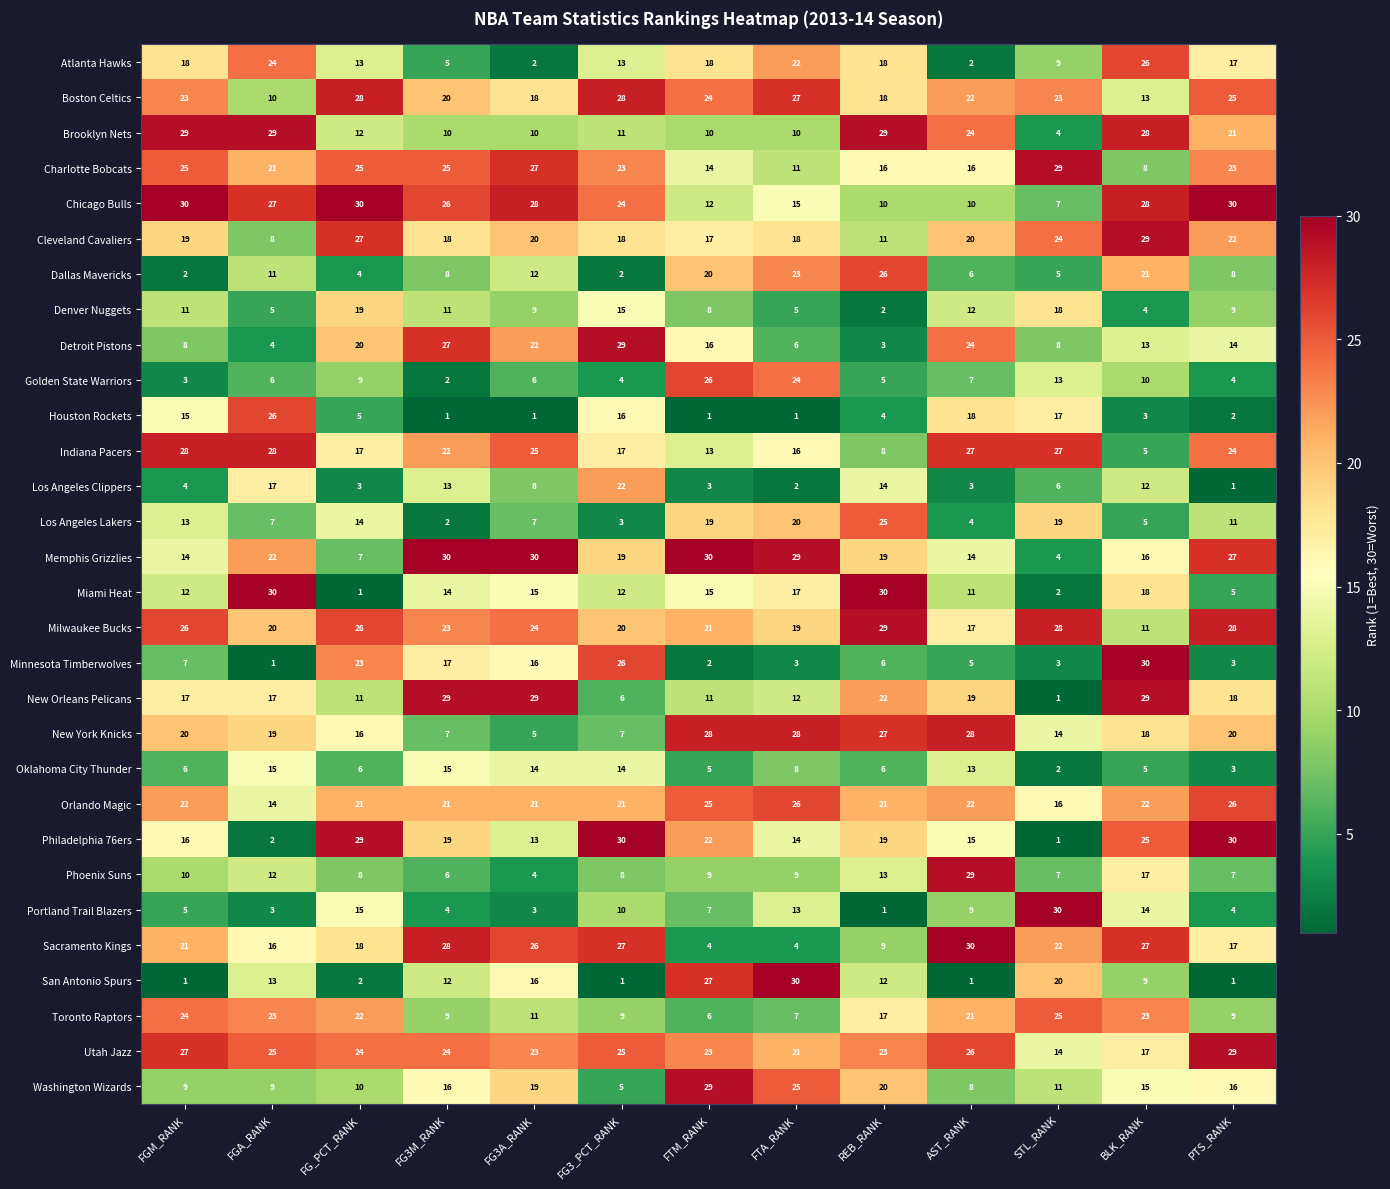

How many categories are shown in the chart?

13